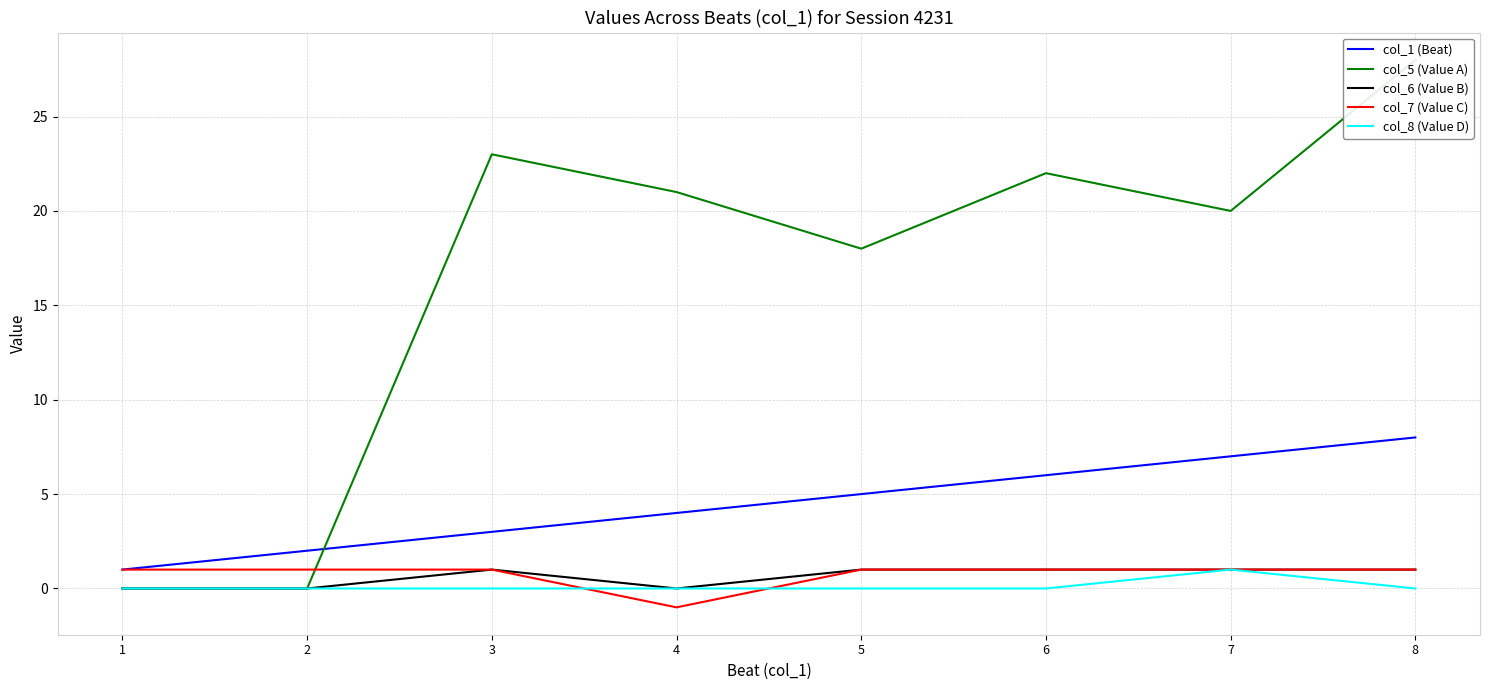

At which label is col_5 (Value A) closest to 14?

5